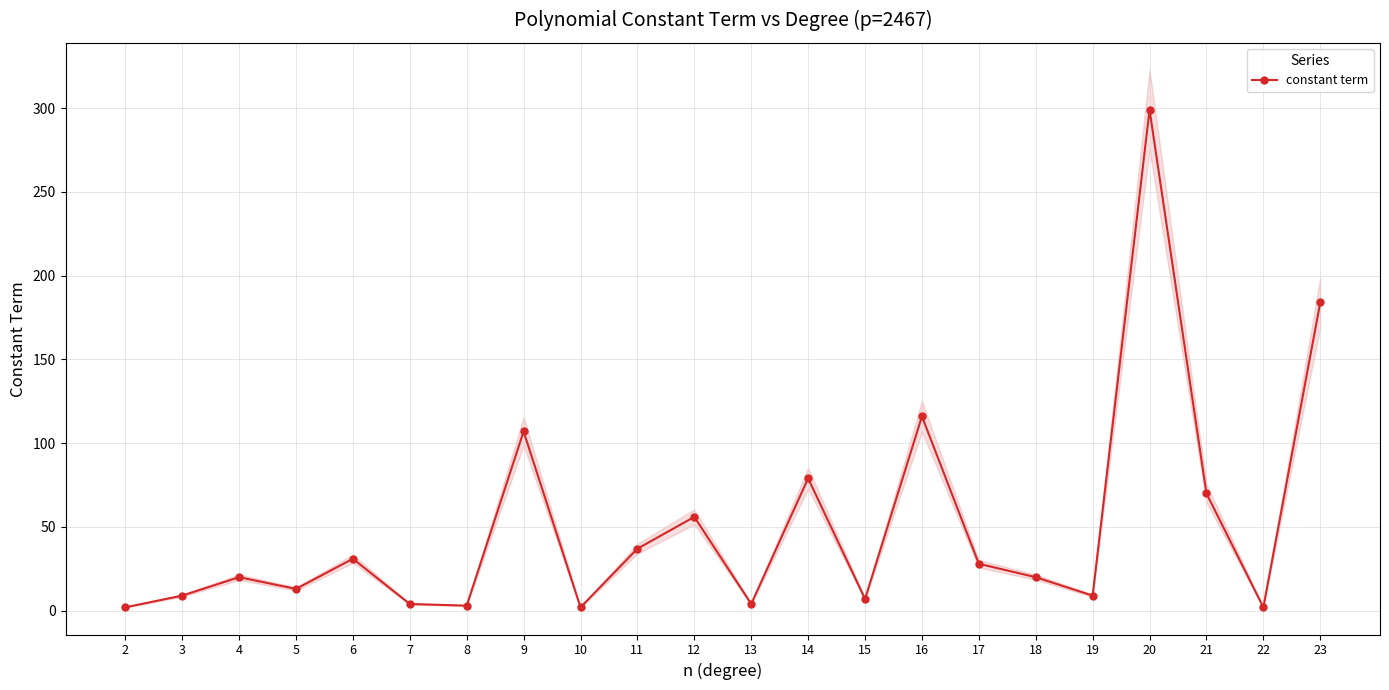

What value does the data have at 12?

56